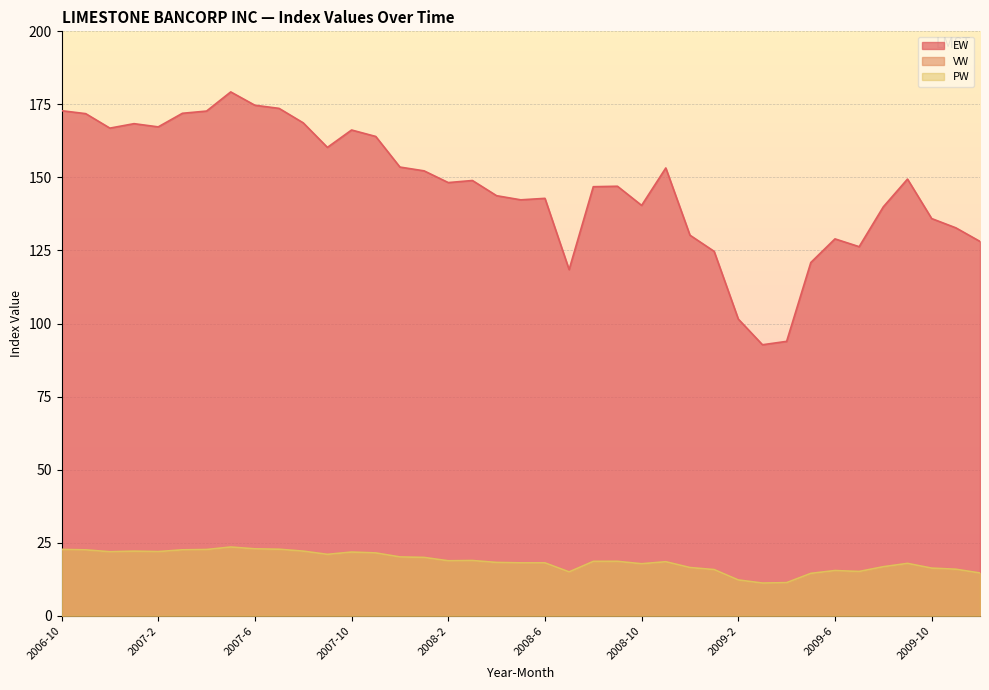

True or false: EW has a value of 168.7 at 2007-8.

True